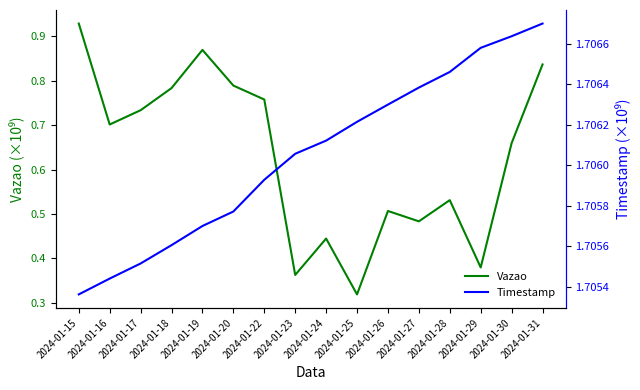

What are all the series names shown in the legend?

Vazao, Timestamp